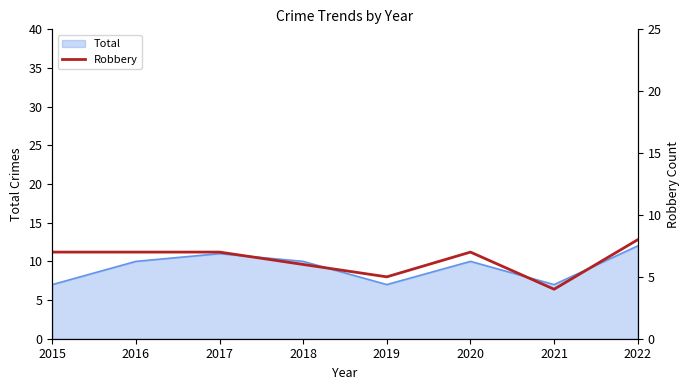

Reading left to right, extract all data points from this chart.

7	7	7	6	5	7	4	8